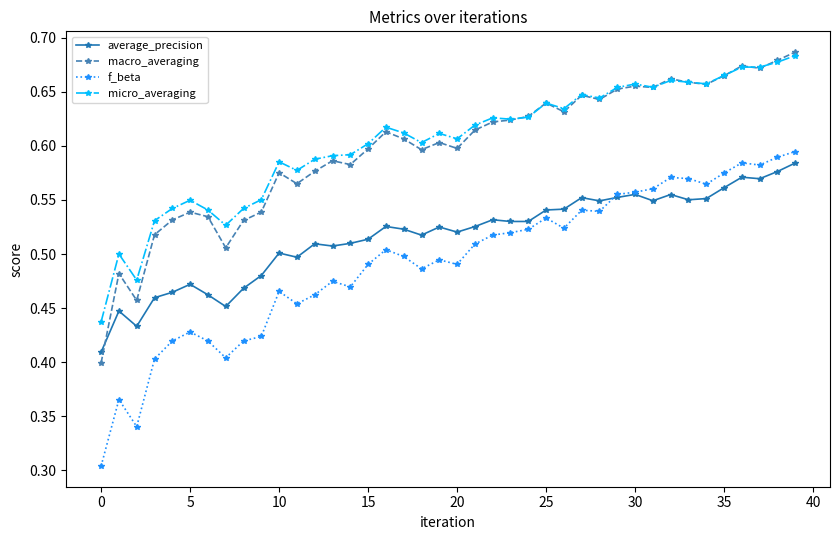

Which series has the widest spread of values?

f_beta